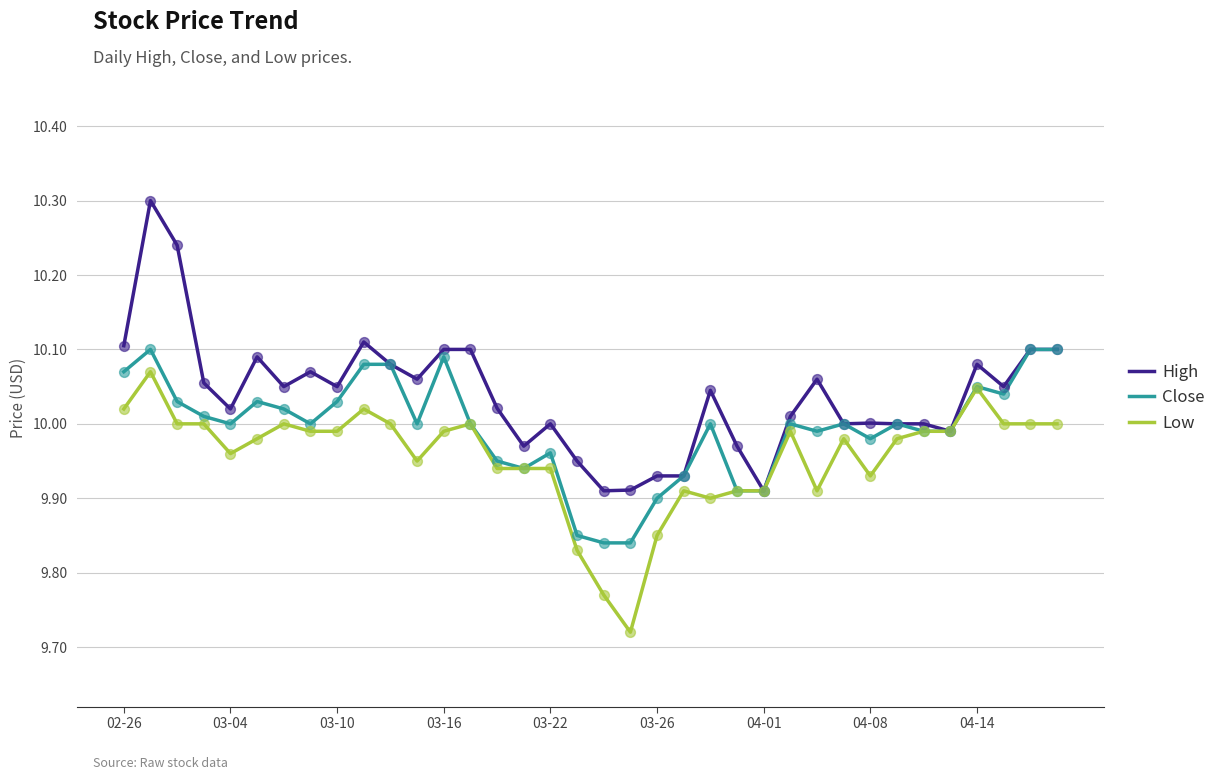

Which series has the largest total across all categories?

High